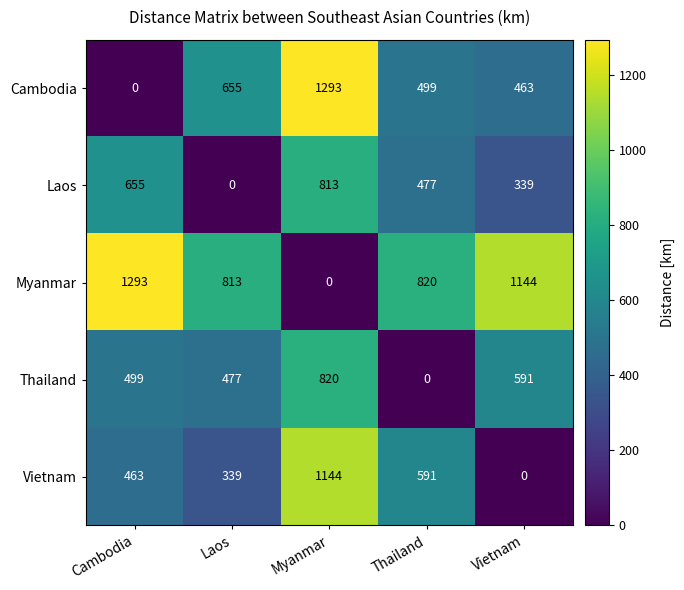

Reading left to right, list all the values displayed in this chart.

Cambodia: Cambodia=0	Laos=655	Myanmar=1293	Thailand=499	Vietnam=463
Laos: Cambodia=655	Laos=0	Myanmar=813	Thailand=477	Vietnam=339
Myanmar: Cambodia=1293	Laos=813	Myanmar=0	Thailand=820	Vietnam=1144
Thailand: Cambodia=499	Laos=477	Myanmar=820	Thailand=0	Vietnam=591
Vietnam: Cambodia=463	Laos=339	Myanmar=1144	Thailand=591	Vietnam=0